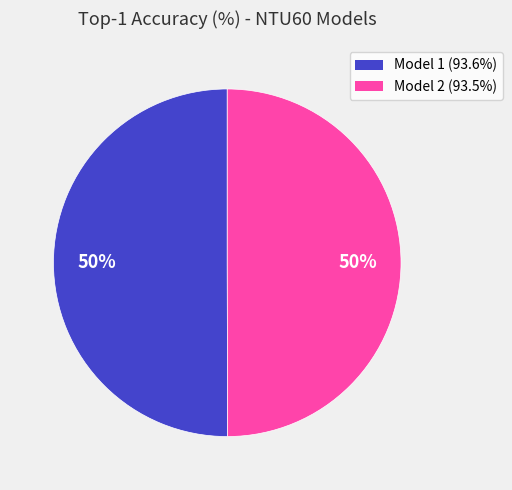

Do Model 2 (93.5%) and Model 1 (93.6%) together represent more than half of the pie?

Yes